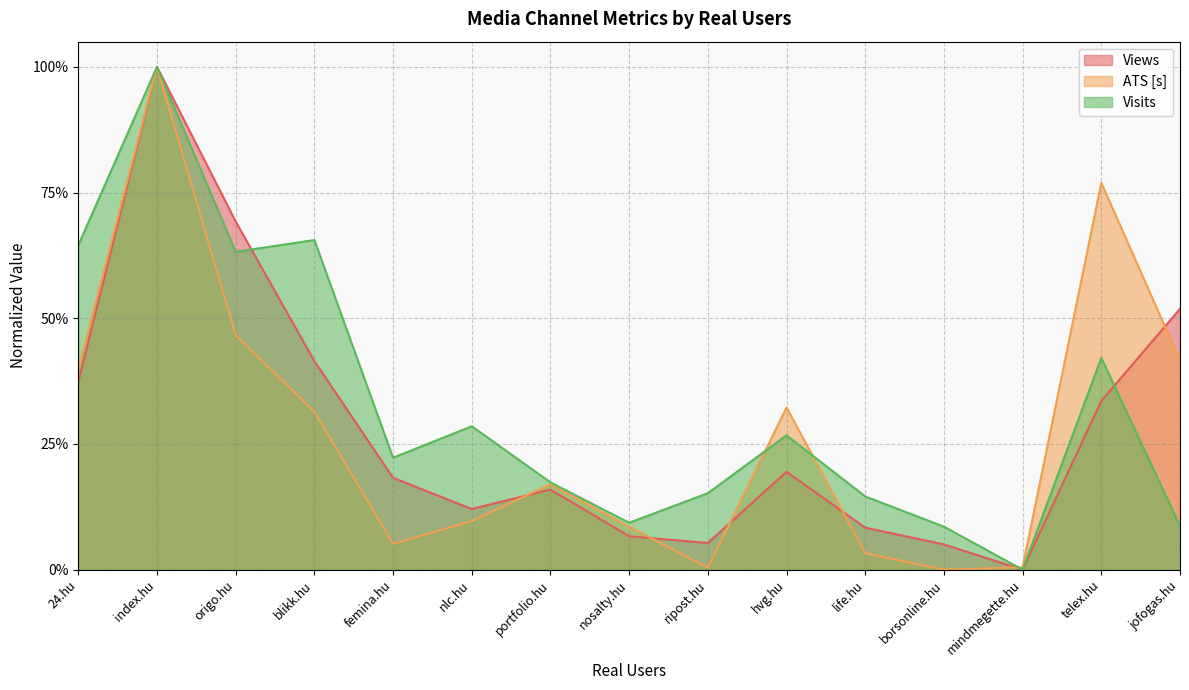

What is the value of the Views point at the 5th from the left?

0.2